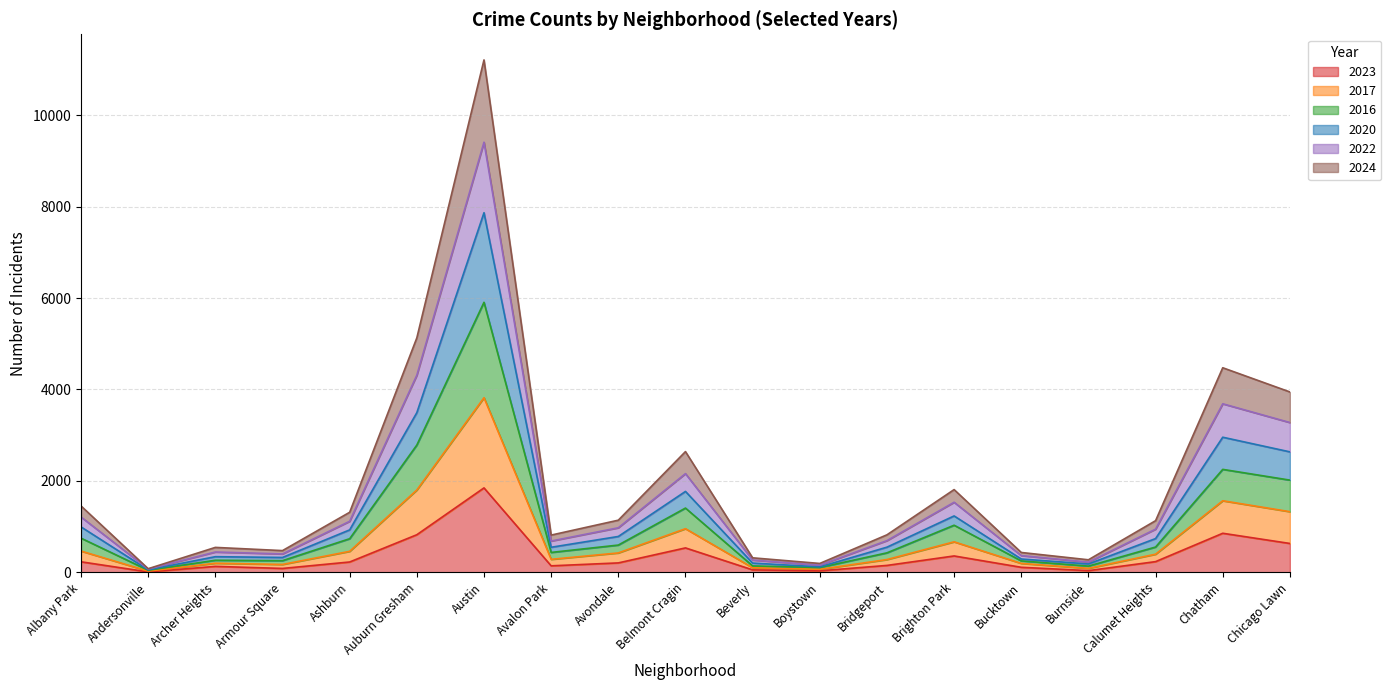

What is the total value across all series at Chicago Lawn?

3946